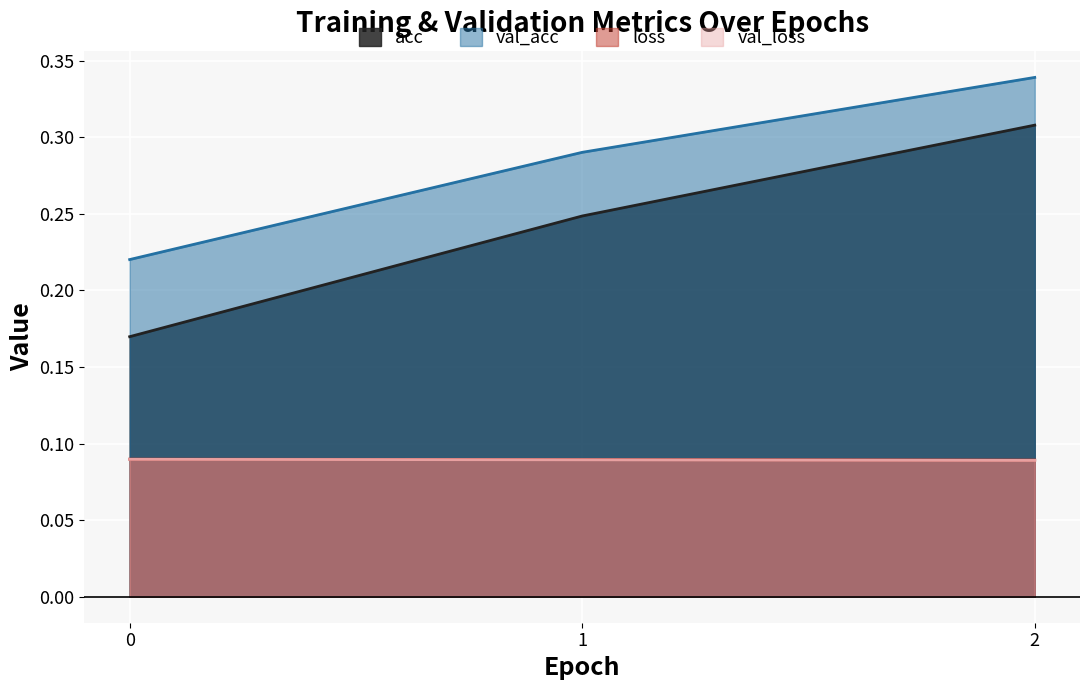

At 0, list the series in order from smallest to largest.

val_loss, loss, acc, val_acc